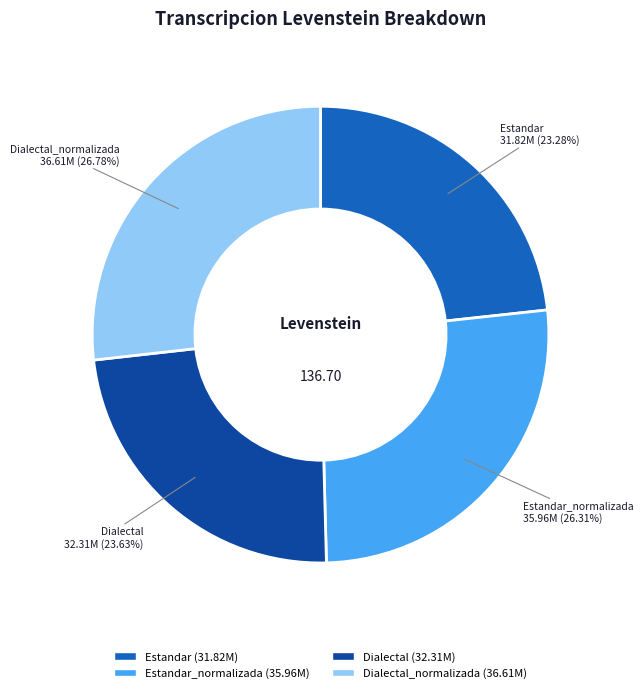

Does any single category account for the majority?

No